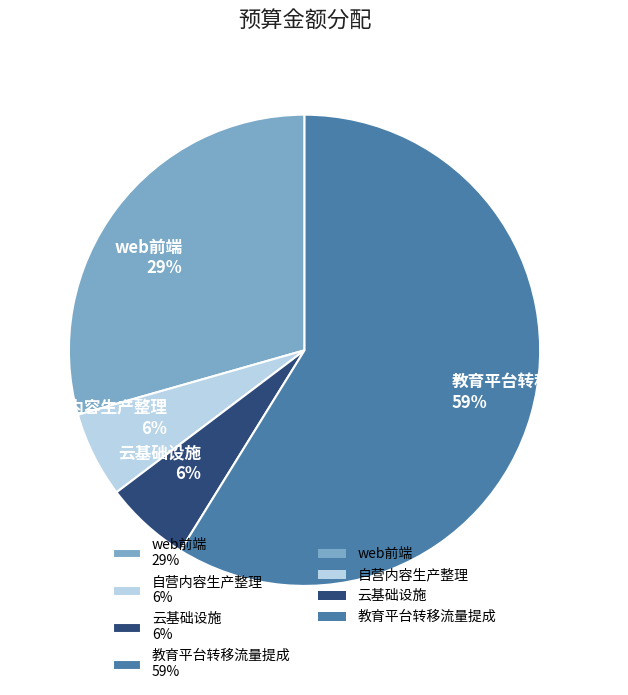

True or false: web前端 accounts for 35% of the total.

False